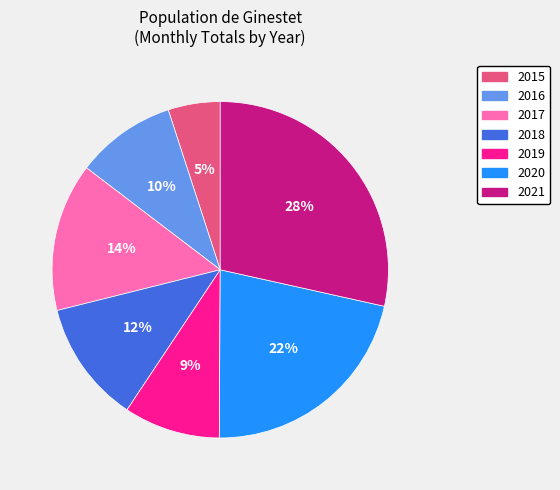

What is the smallest slice in the pie chart?

2015